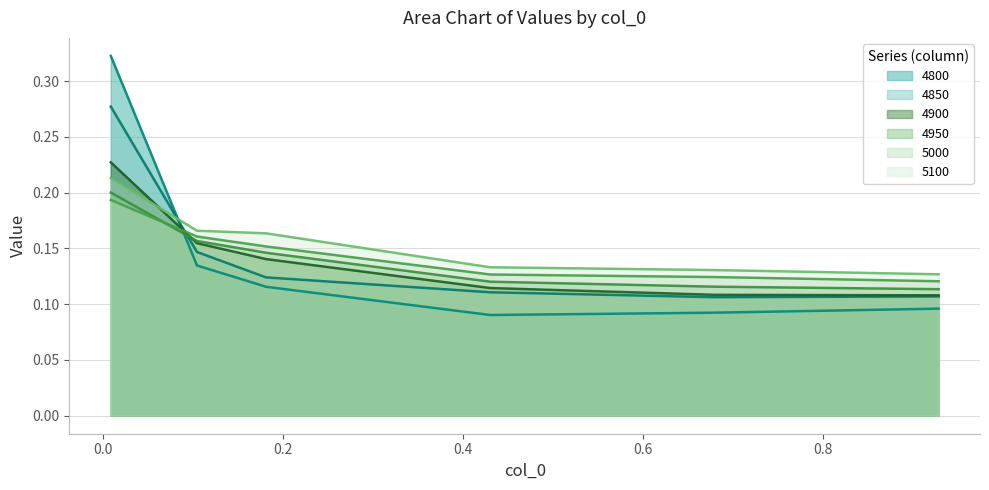

How many intersections are there between 4850 and 4800?

1